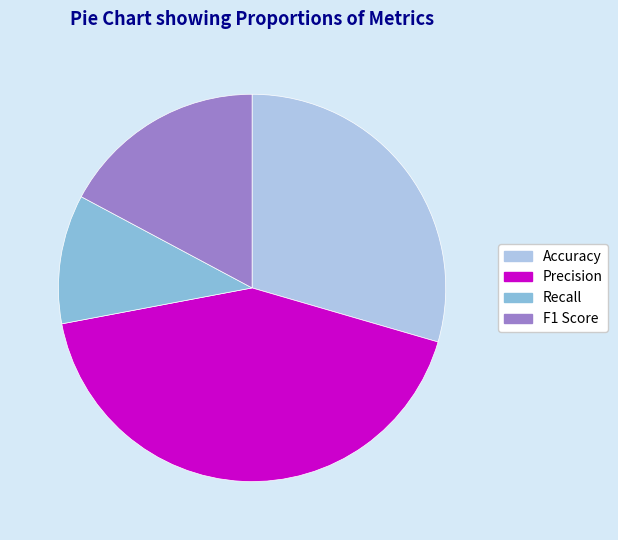

Rank the categories by value from highest to lowest.

Precision, Accuracy, F1 Score, Recall